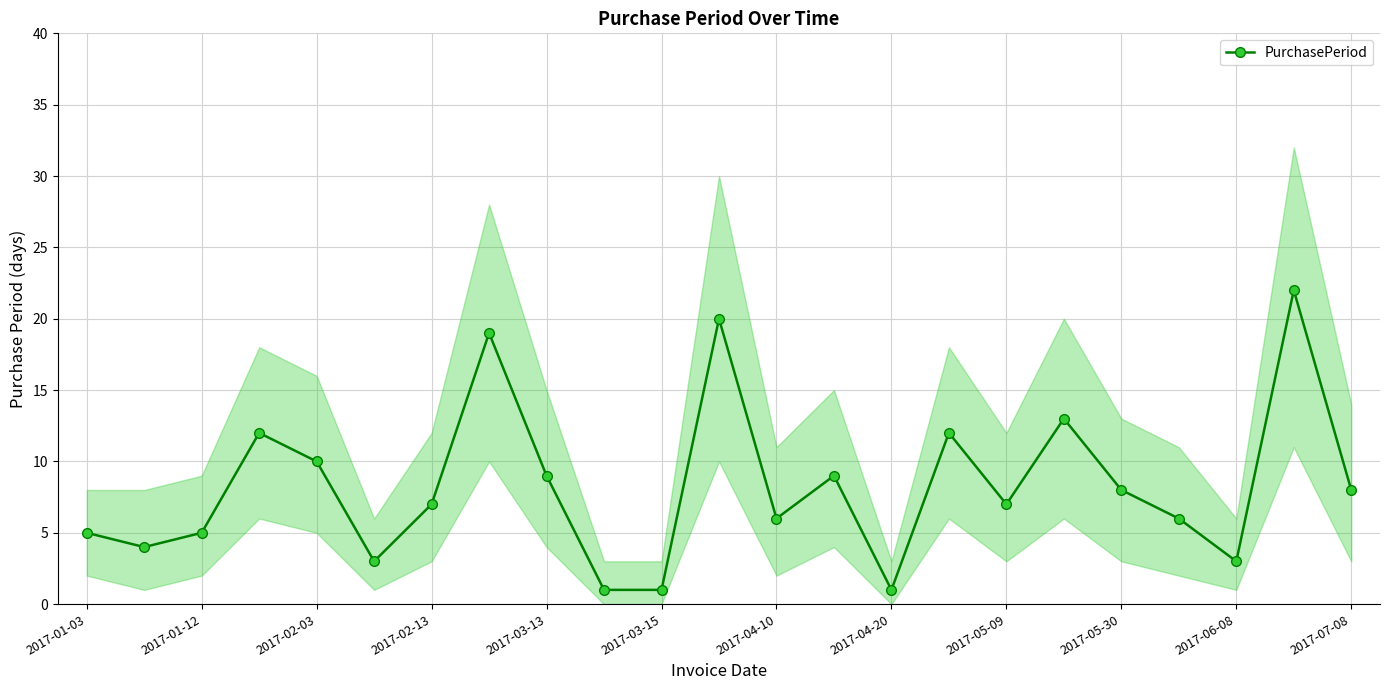

The value of PurchasePeriod at 2017-01-03 is 5. True or false?

True